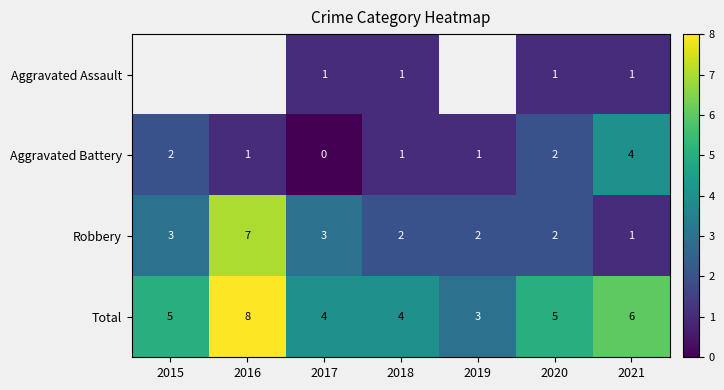

What is the highest value of the Total series?

8